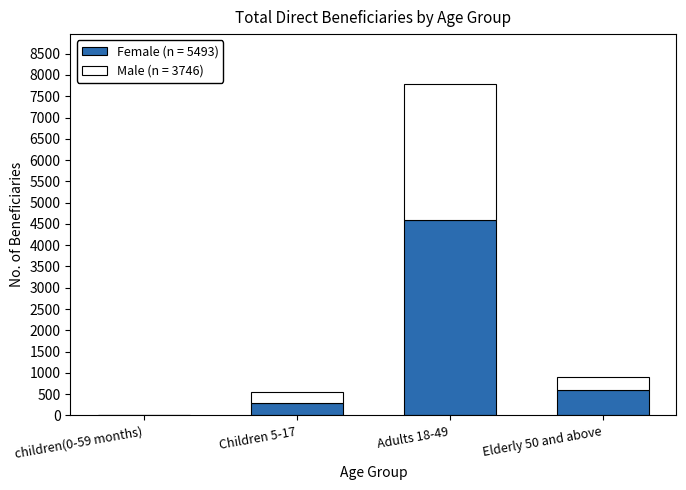

What is the total value across all series at Adults 18-49?

7790.4